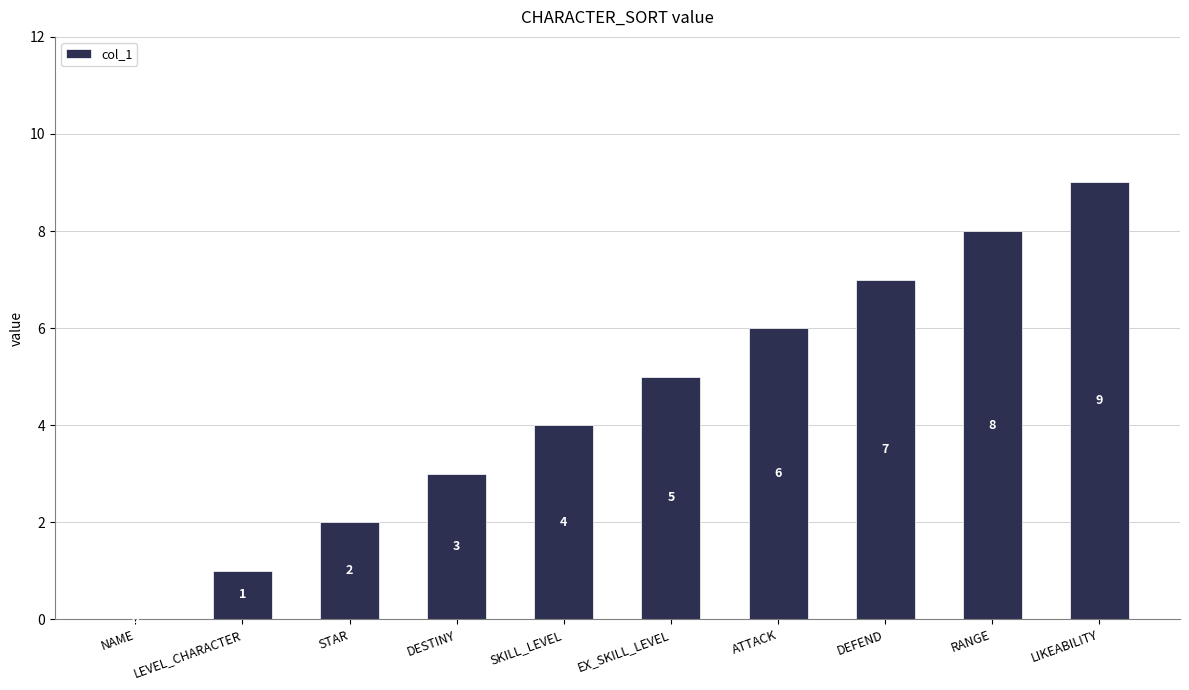

Read the value at EX_SKILL_LEVEL.

5